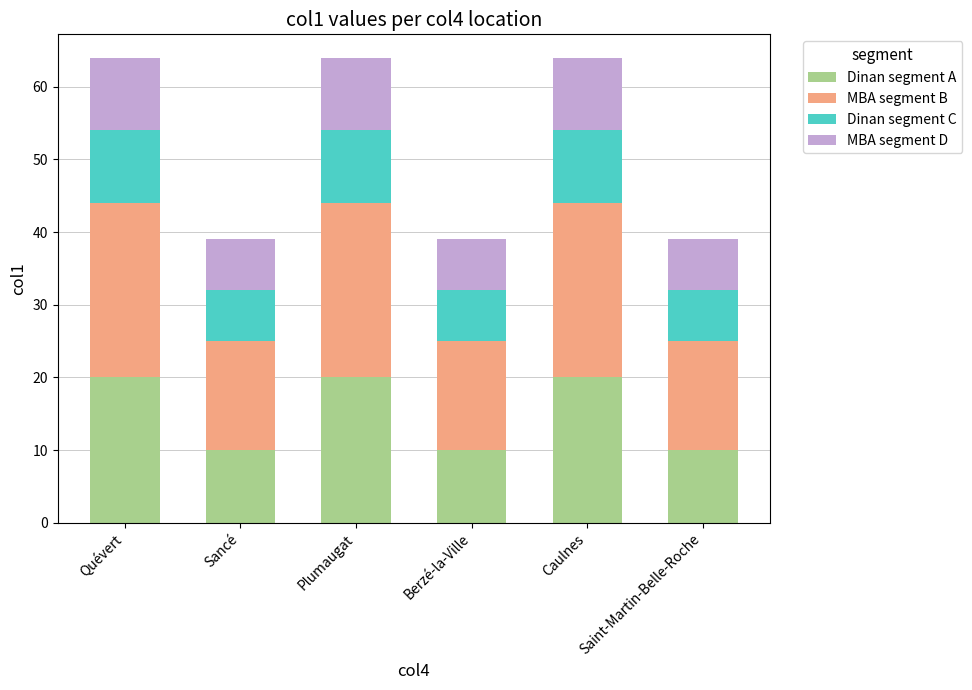

What is the difference between the Dinan segment A values at Saint-Martin-Belle-Roche and Quévert?

10